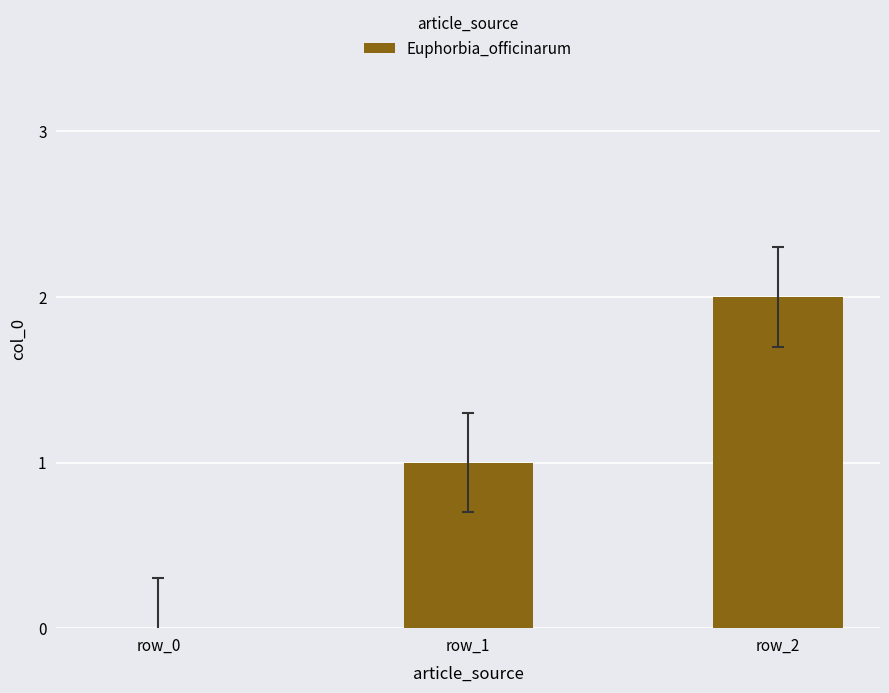

Which category has the highest value across all series?

row_2